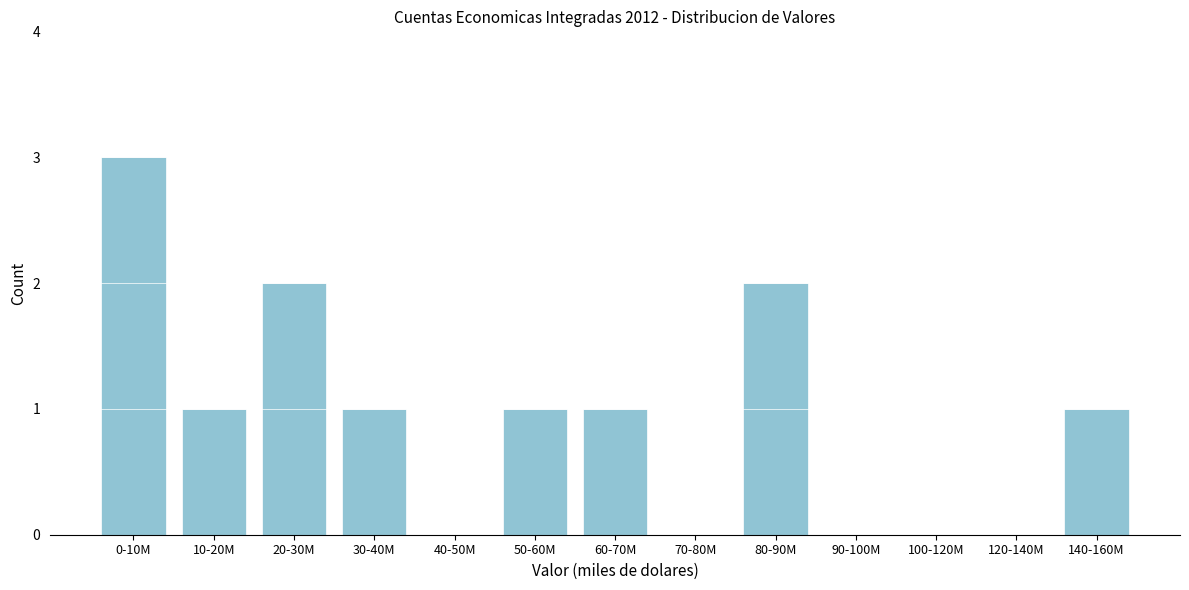

Reading left to right, list all the values displayed in this chart.

0-10M=3	10-20M=1	20-30M=2	30-40M=1	40-50M=0	50-60M=1	60-70M=1	70-80M=0	80-90M=2	90-100M=0	100-120M=0	120-140M=0	140-160M=1